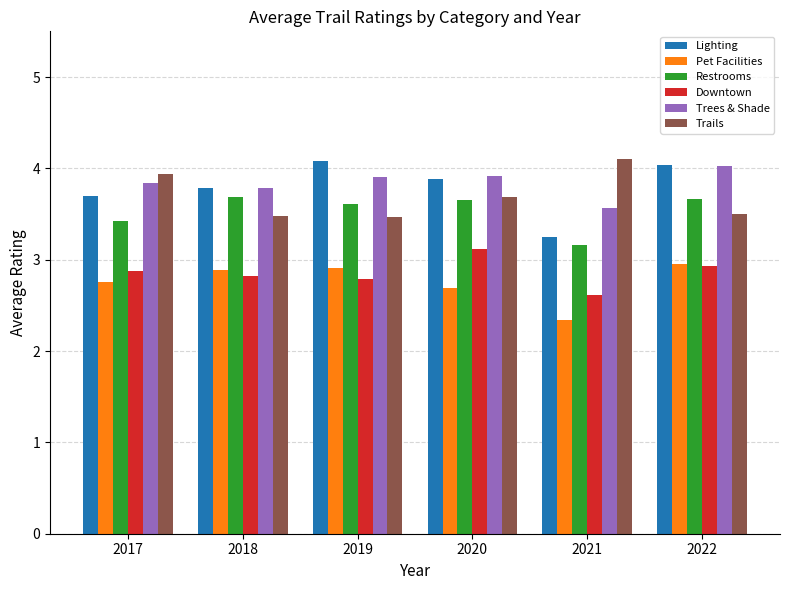

What is the greatest value displayed?

4.1